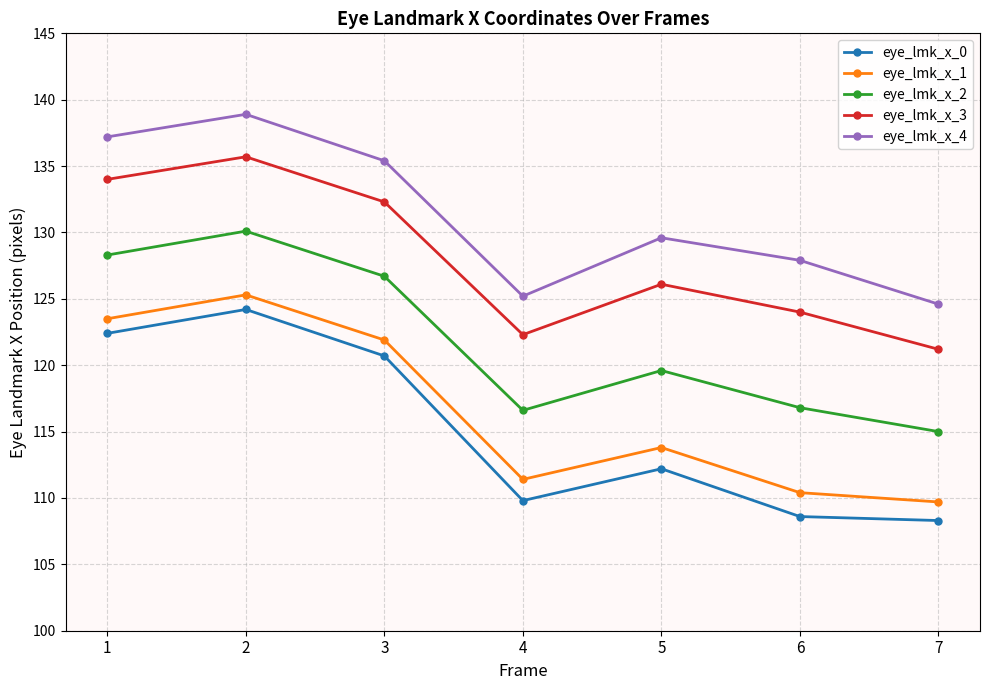

The value of eye_lmk_x_0 at 2 is 124.2. True or false?

True